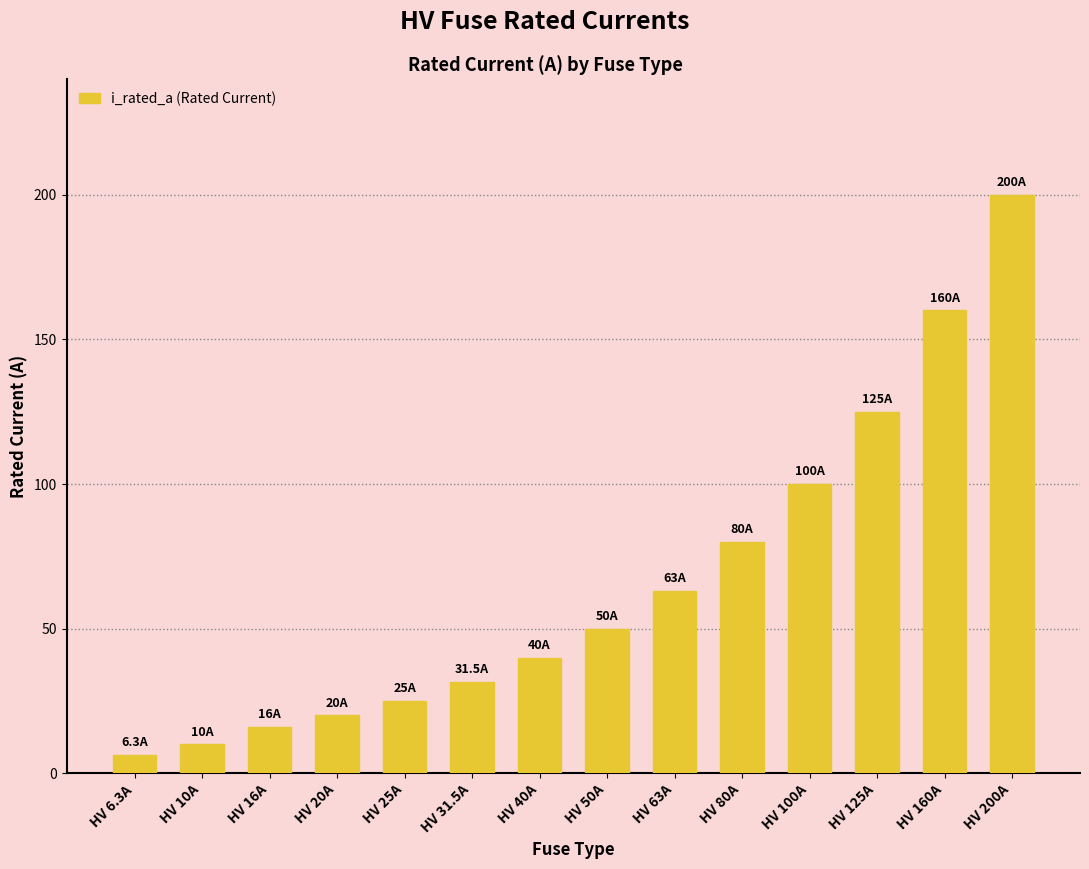

At which category does the chart reach its minimum across all series?

HV 6.3A